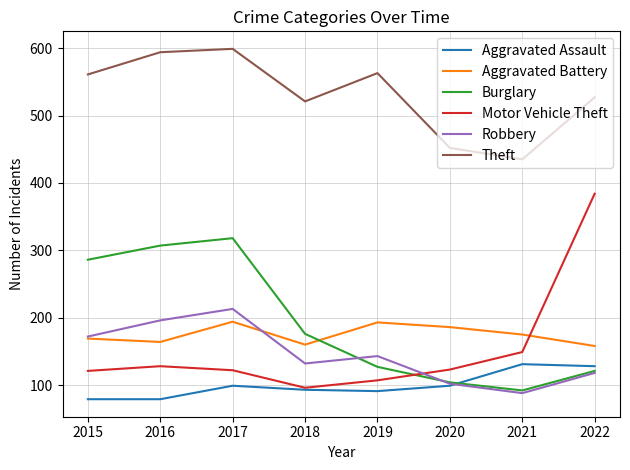

The Robbery series shows 213 at 2017. True or false?

True